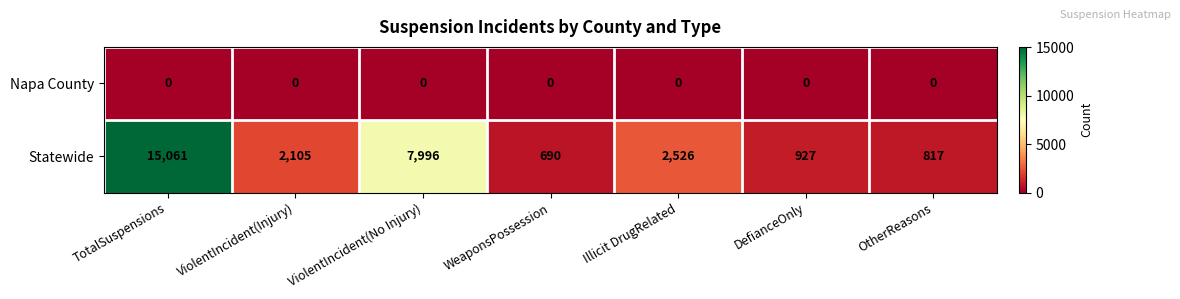

True or false: Statewide has a value of 1272 at ViolentIncident(Injury).

False